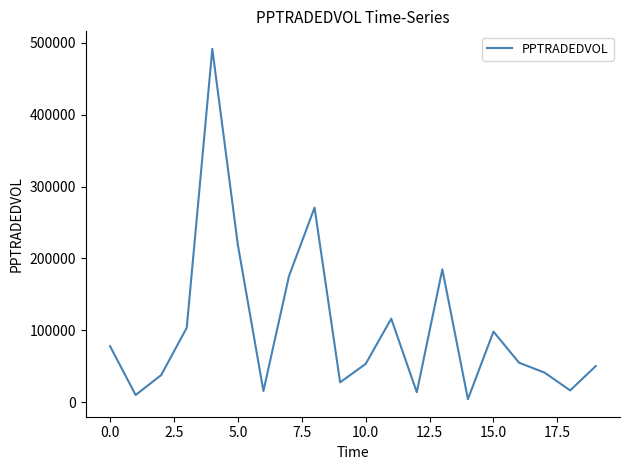

What is the greatest value displayed?

491649.4